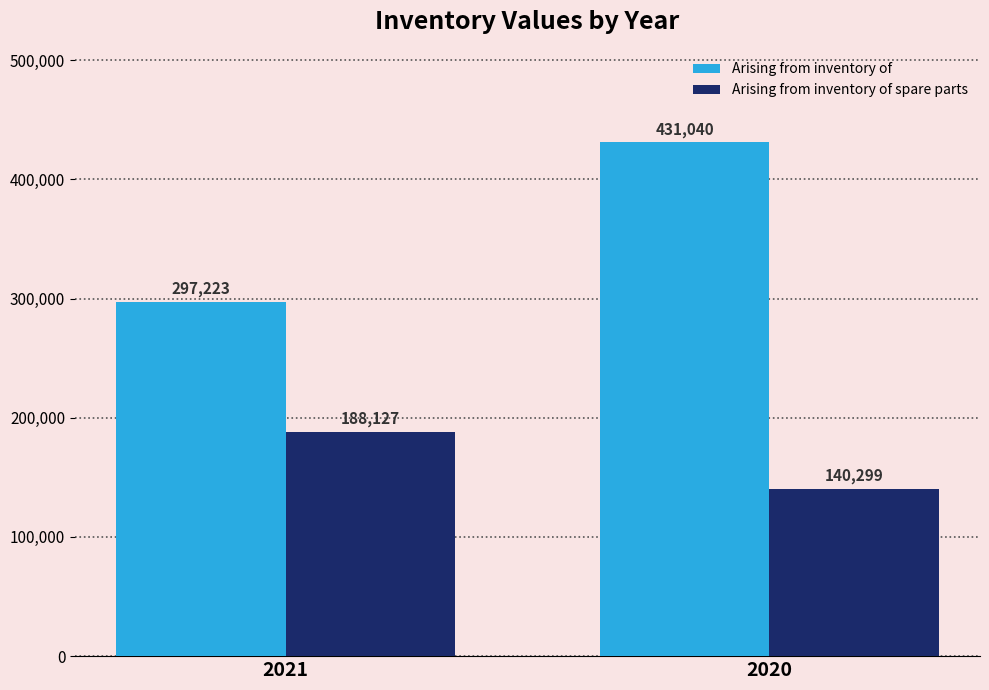

What is the lowest value of the Arising from inventory of spare parts series?

140299